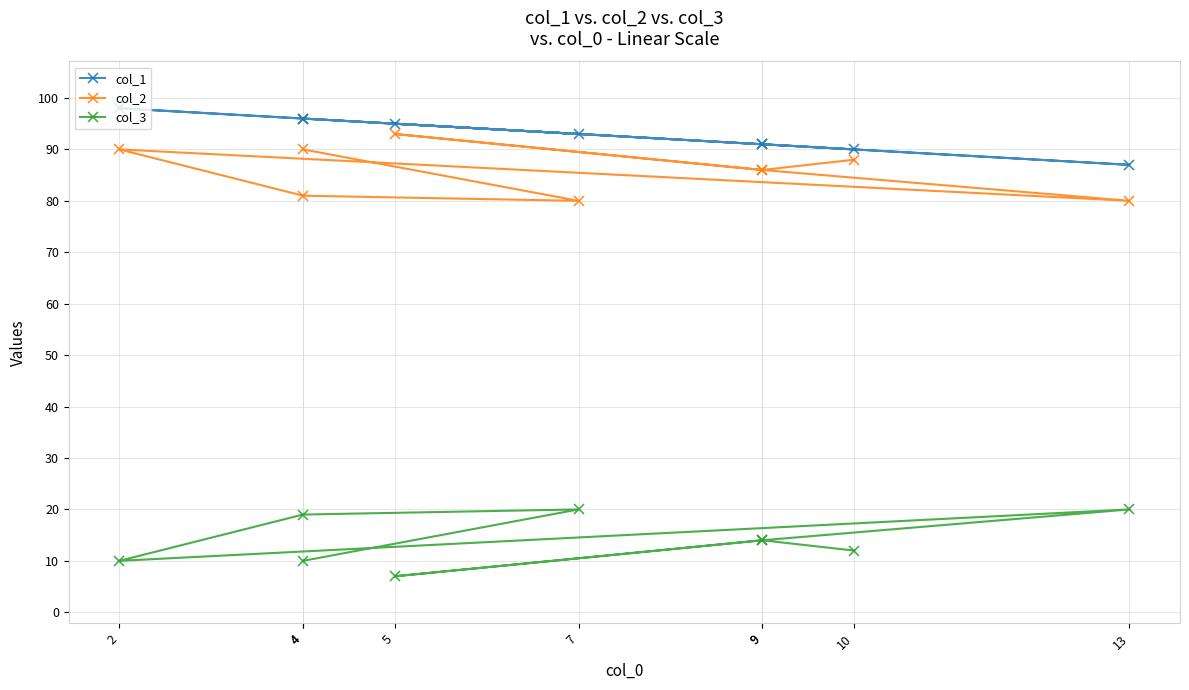

What is the difference between the maximum and minimum values in the col_2 series?

13